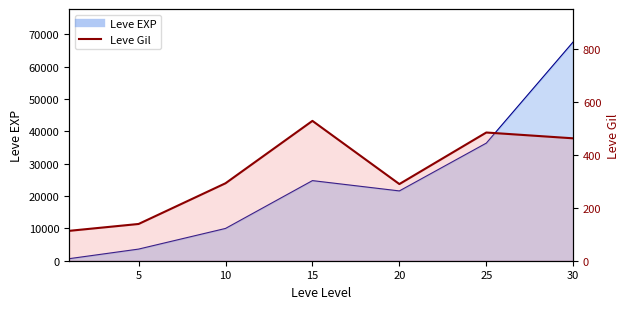

Which label corresponds to the largest value in the chart?

15